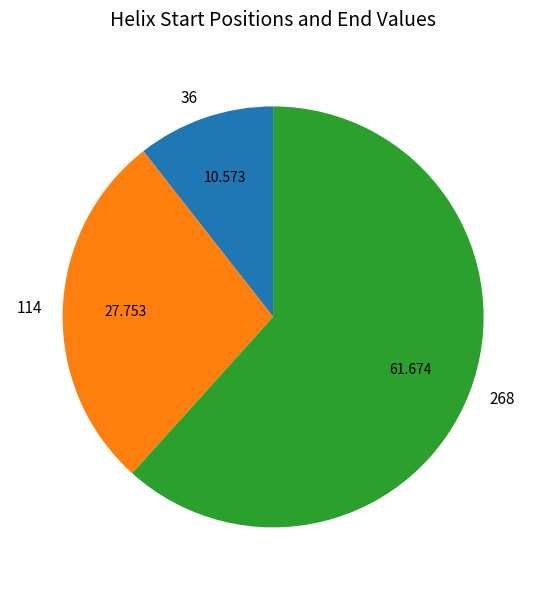

Combined, do 36 and 114 account for over 50%?

No